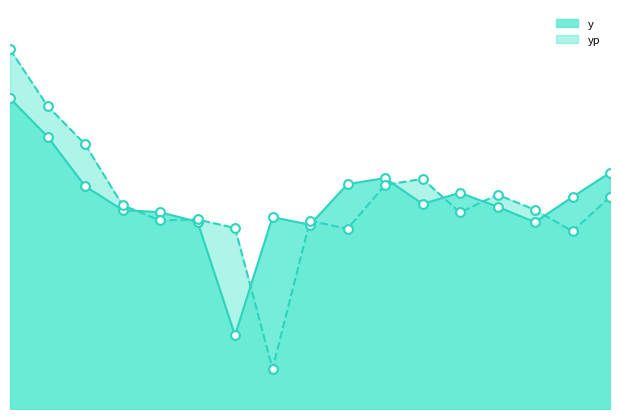

Which series has the largest total across all categories?

yp